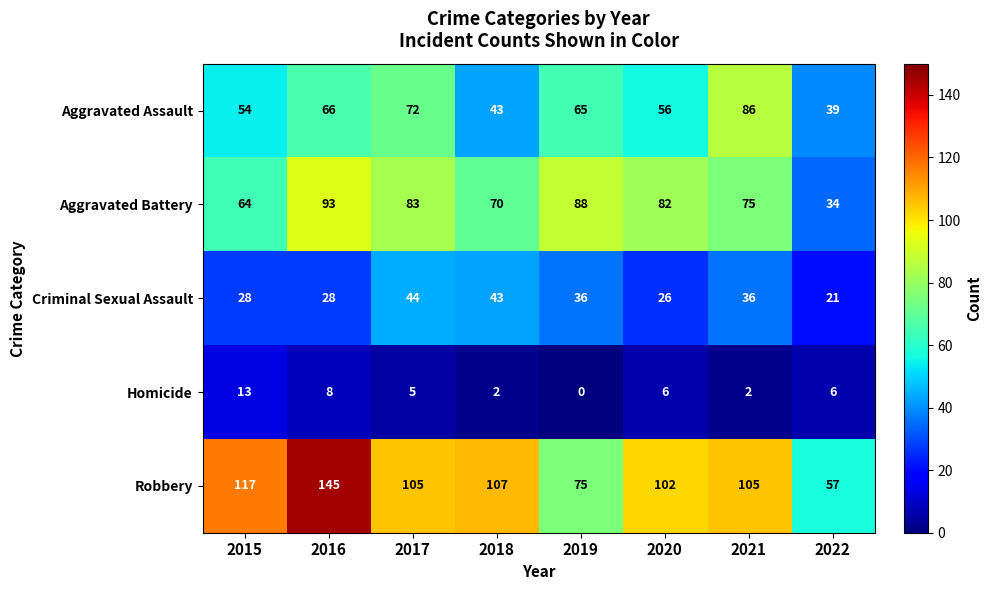

What is the difference between the highest and lowest values at 2016?

137